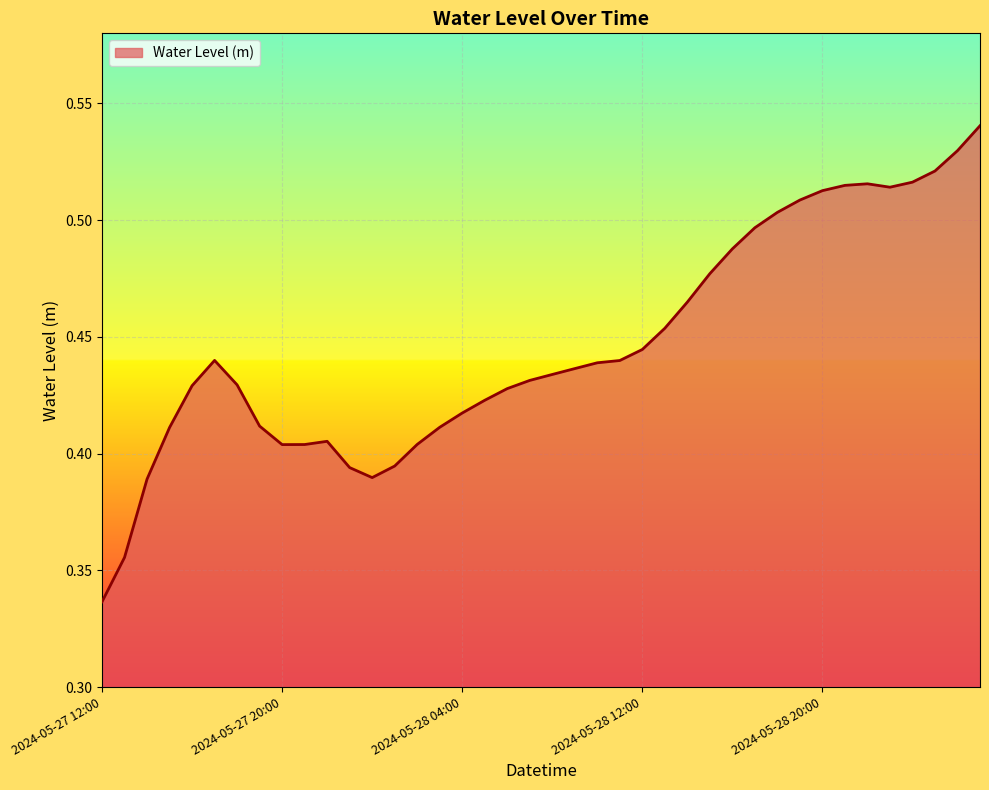

Does the chart display data point markers on the line(s)?

No